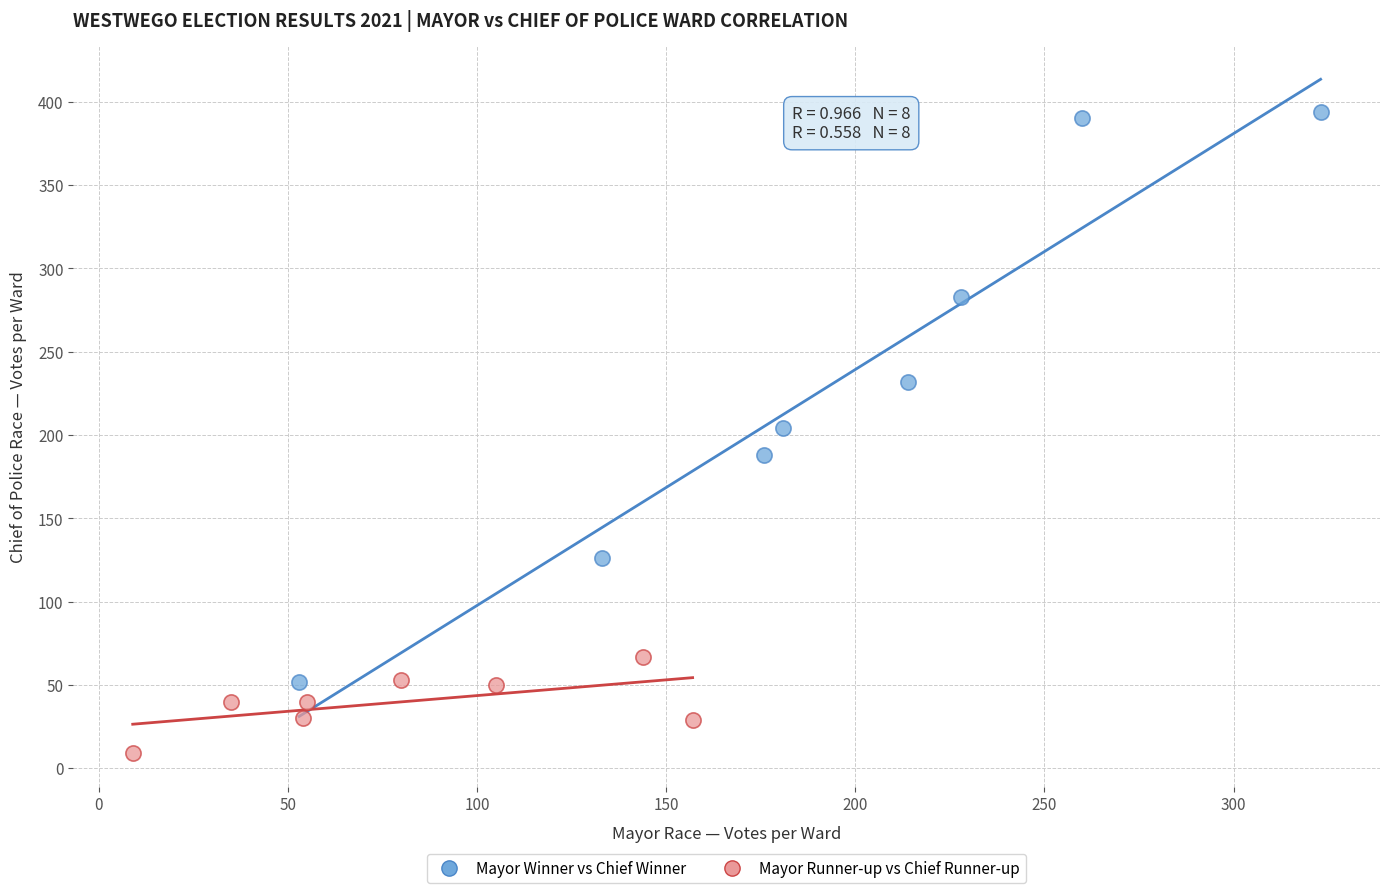

What are all the series names shown in the legend?

Mayor Winner vs Chief Winner, Mayor Runner-up vs Chief Runner-up